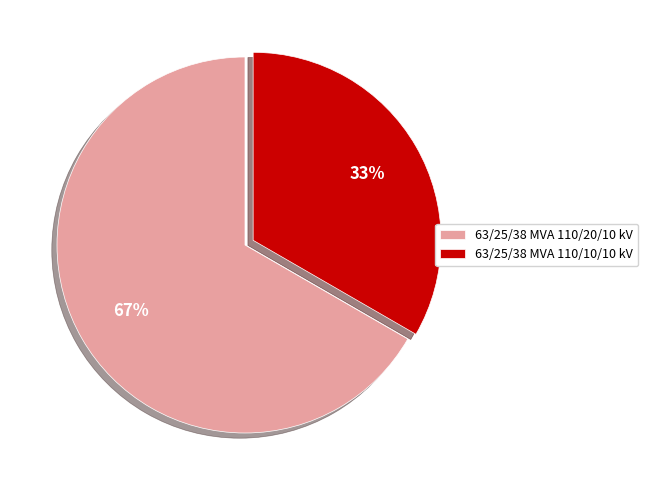

To the nearest percent, what is the average slice percentage?

50%